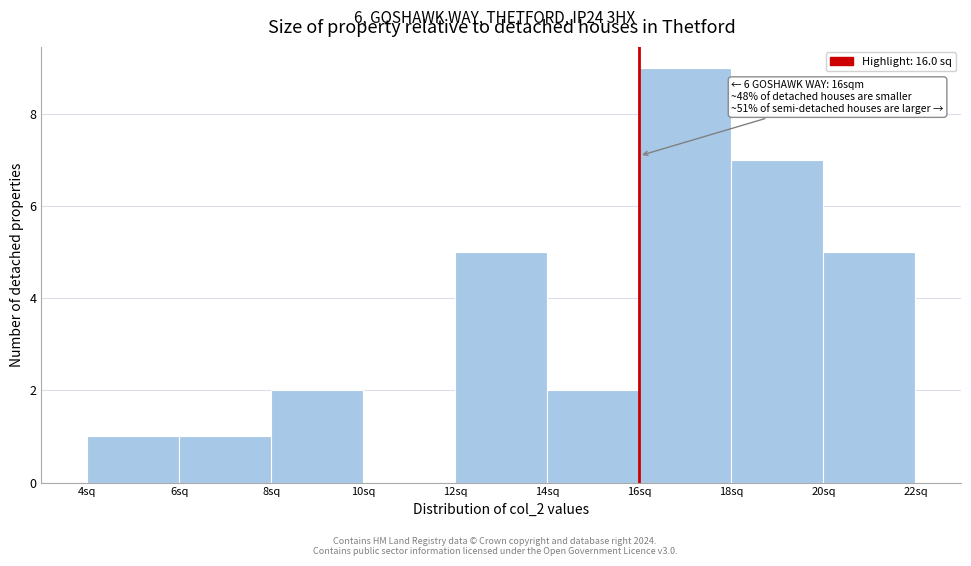

Which range on the x-axis has the tallest bar?

16 to 18